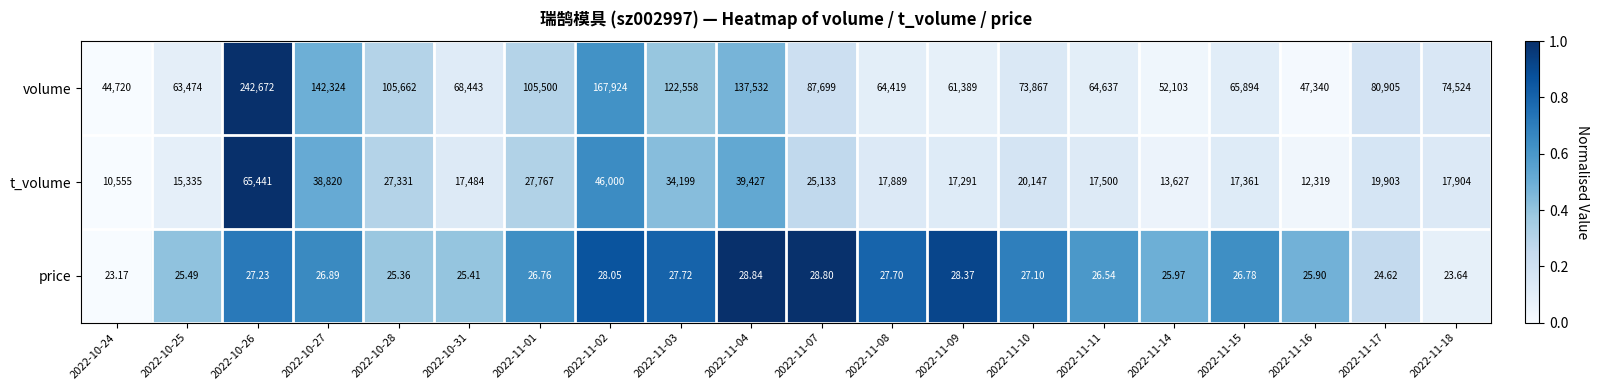

Which series has the largest total across all categories?

volume